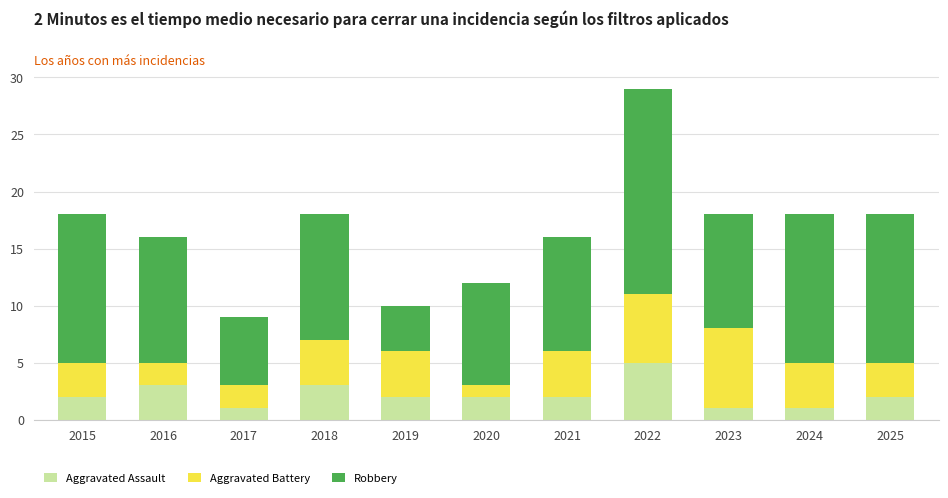

At which category is the sum across all series the highest?

2022